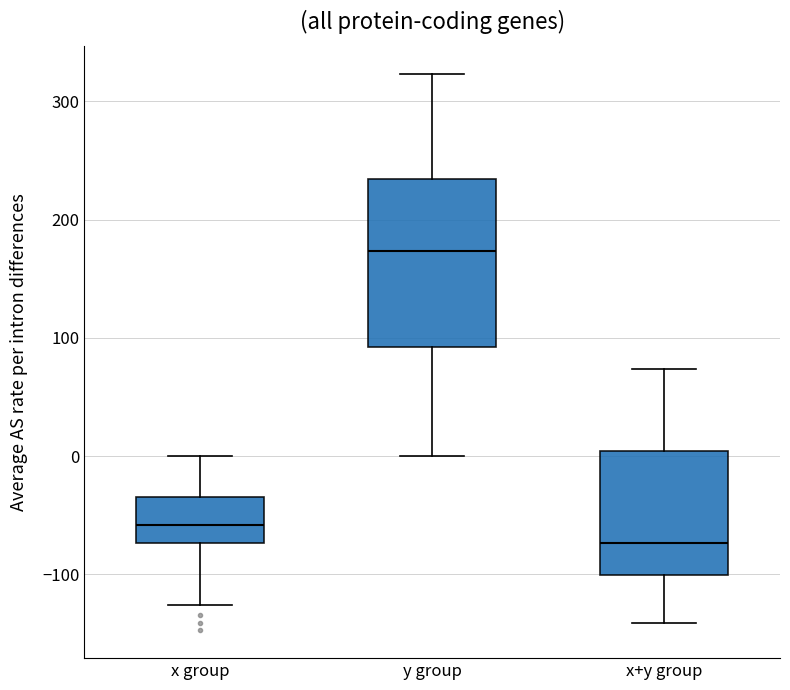

Which box is the tallest, from its lower edge to its upper edge?

y group